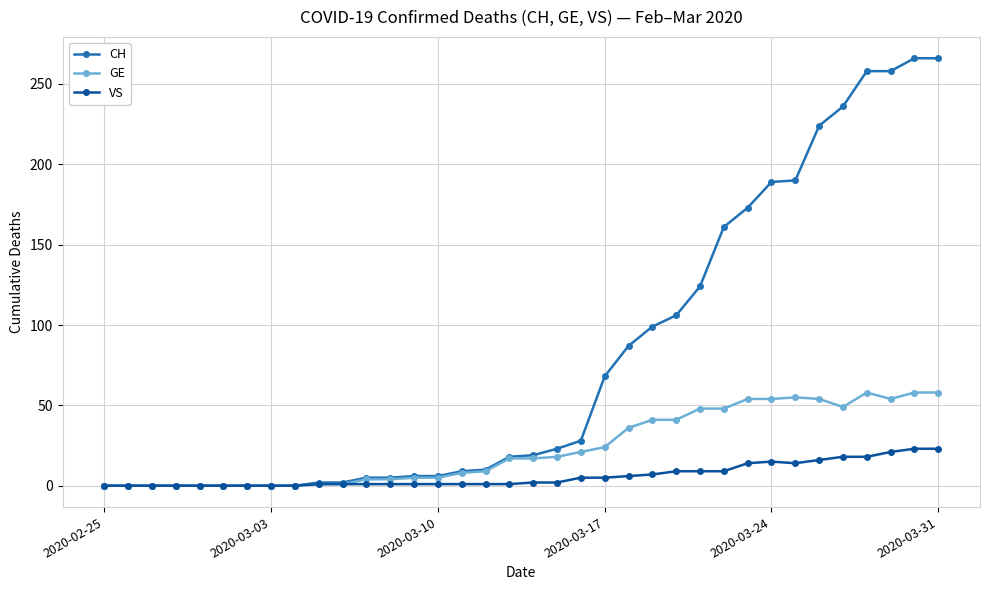

What is the average value of the VS series?

6